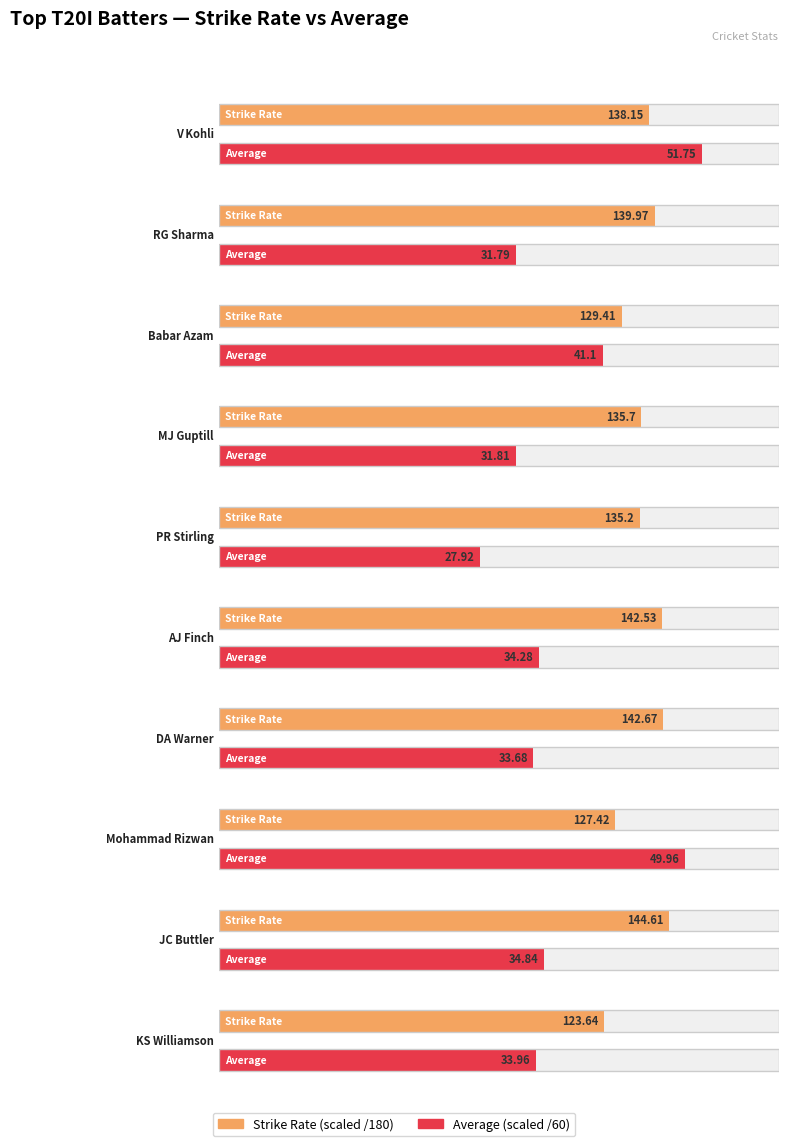

Is the value of SR at Babar Azam greater than the value of Ave at DA Warner?

Yes